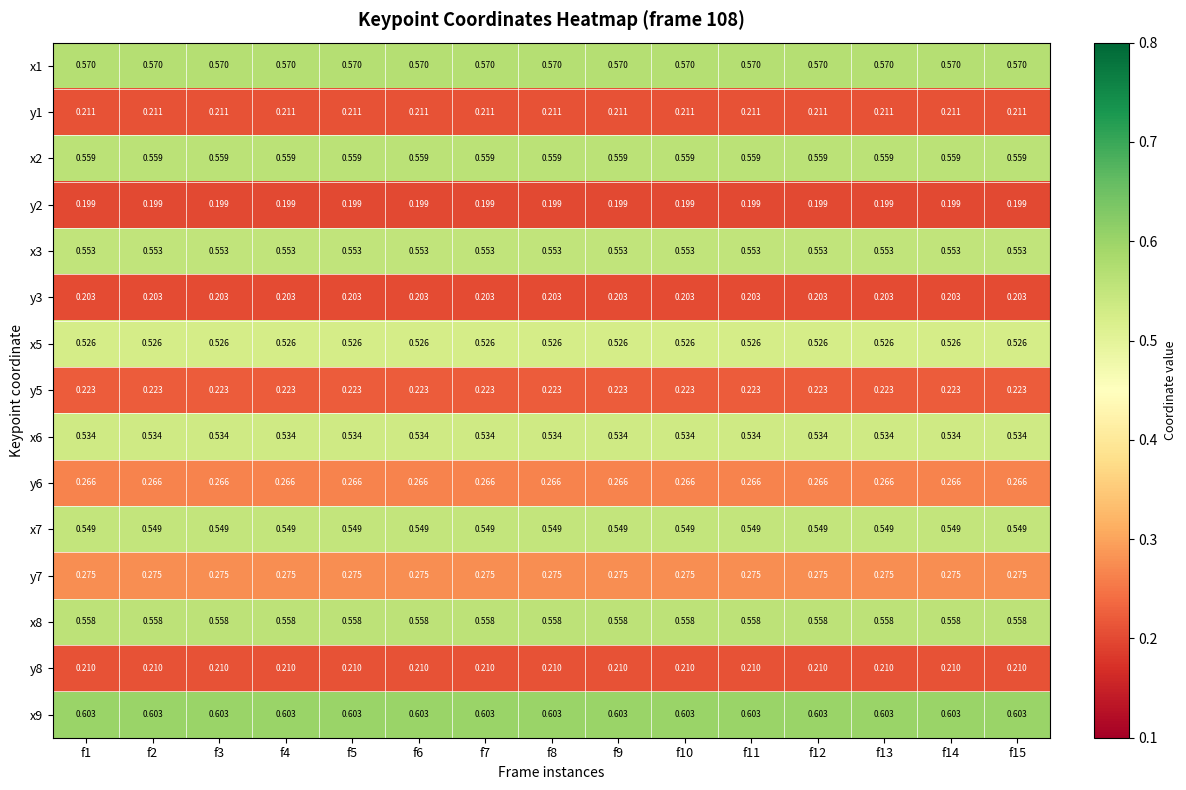

Is the value of x9 at f10 greater than the value of y1 at f5?

Yes